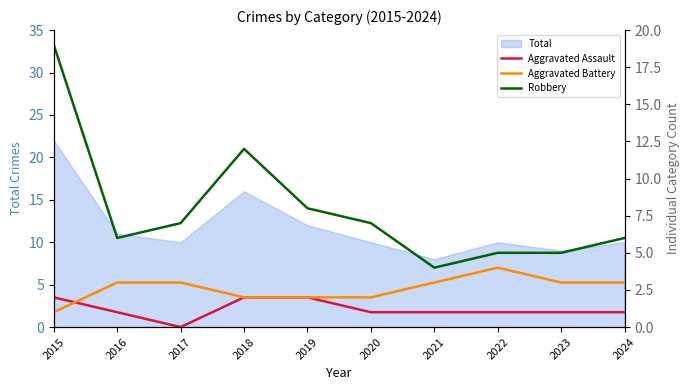

True or false: Aggravated Assault and Robbery cross at least once.

False